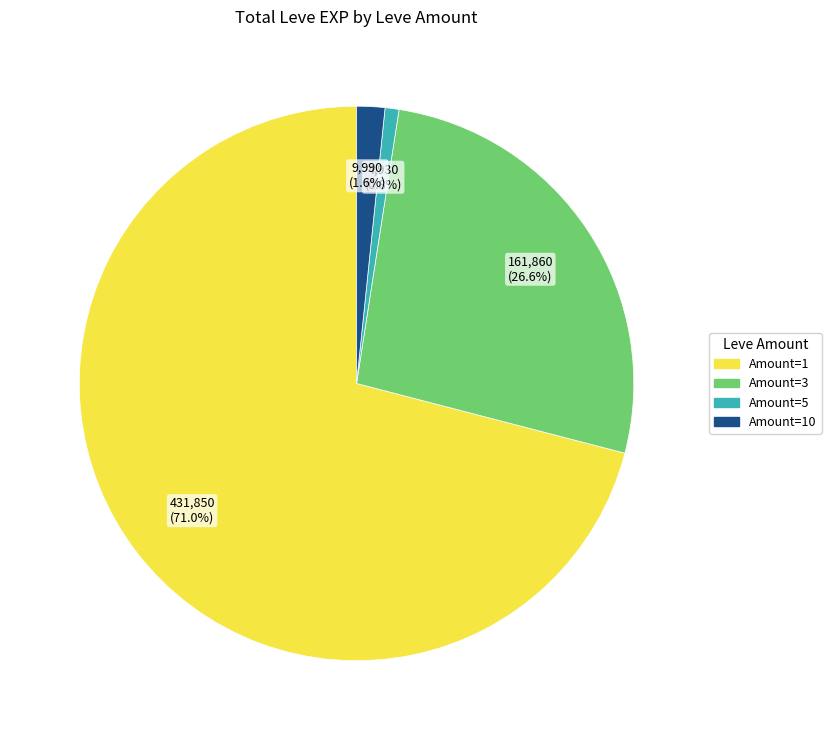

To the nearest percent, what is the difference between the largest and smallest slice percentages?

70%